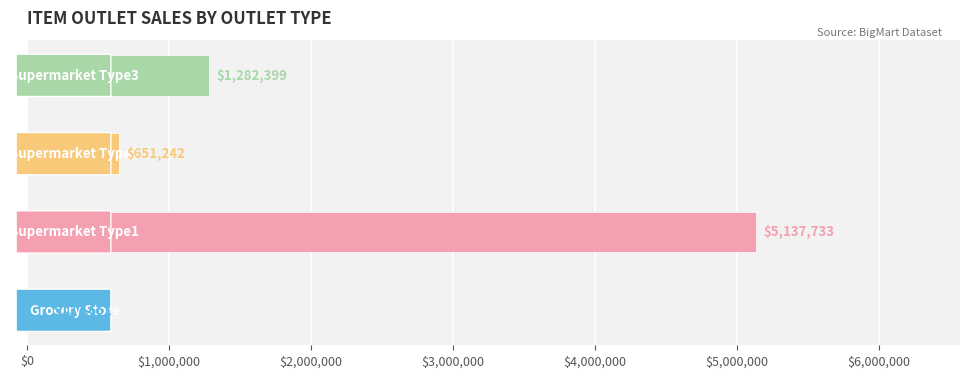

What is the smallest value displayed?

137651.5